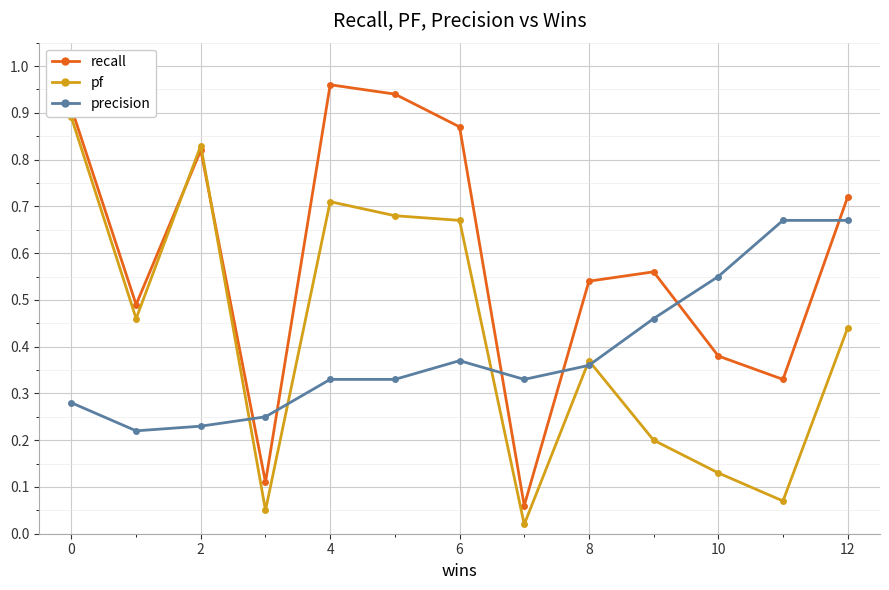

Which series has the largest total across all categories?

recall